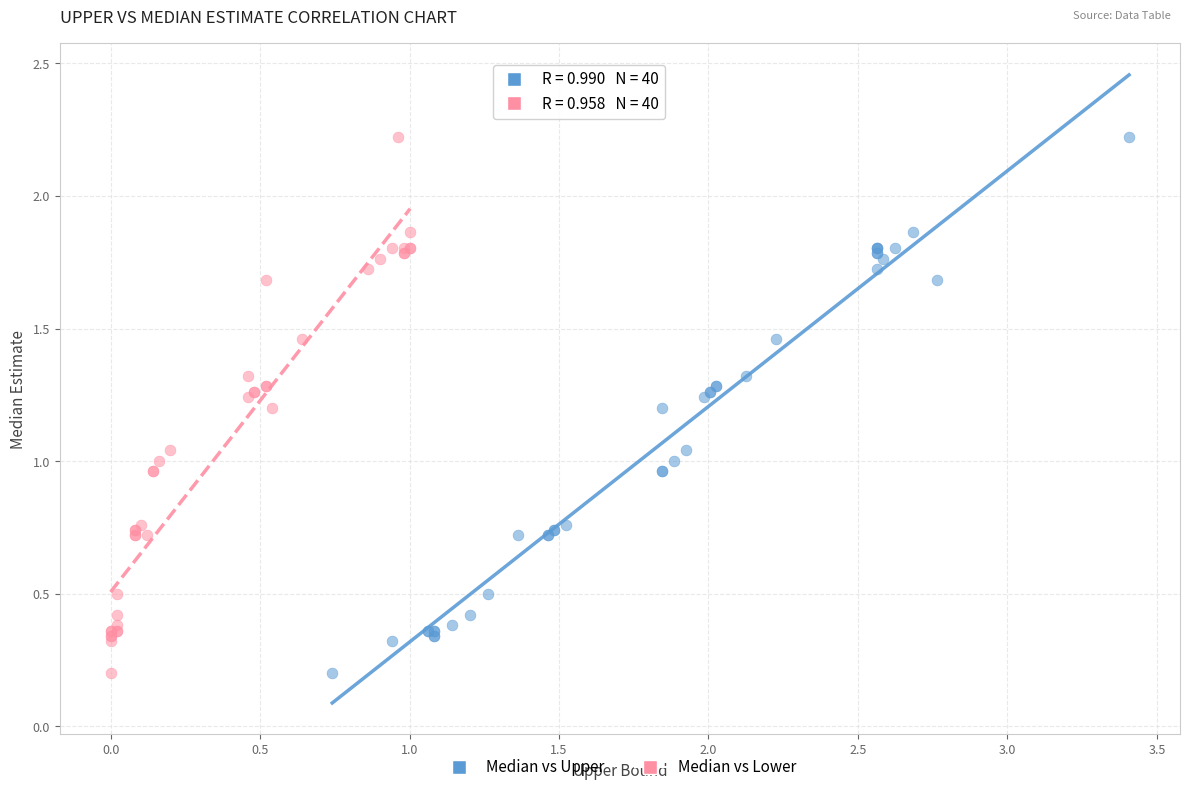

What are all the series names shown in the legend?

Median vs Upper, Median vs Lower